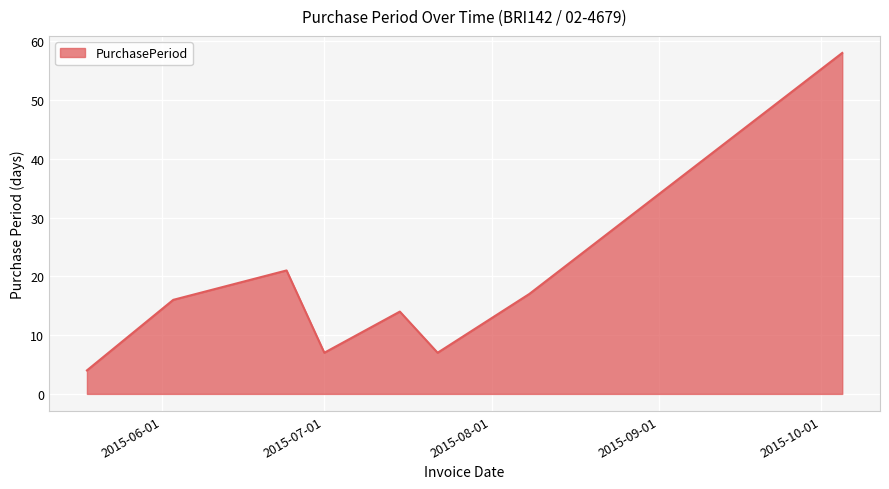

How many interior local valleys (lower than both neighbors) does the data have?

2